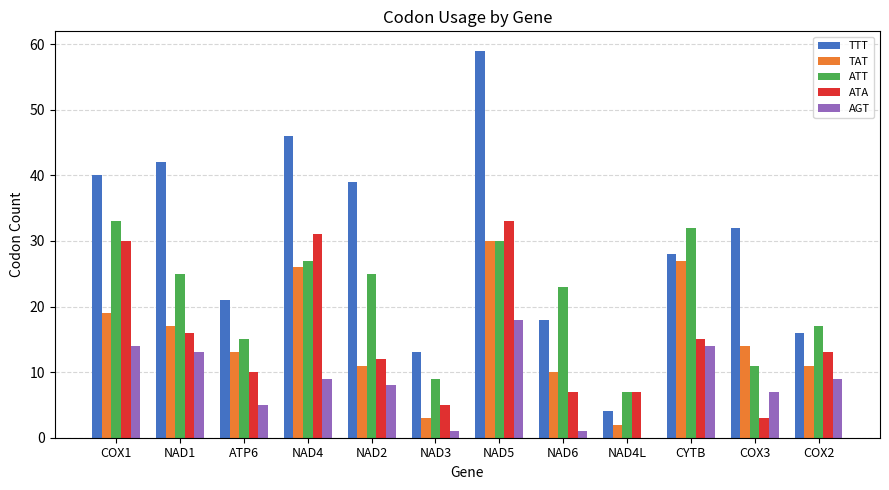

Is it true that ATT equals 3 at NAD4L?

False